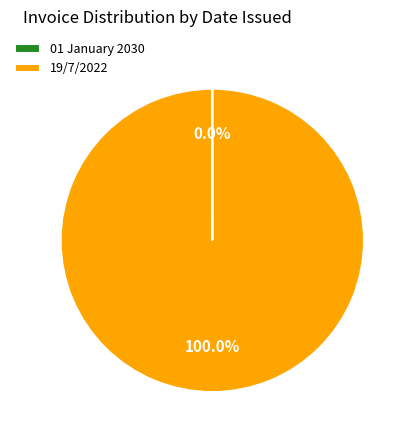

Is there any slice that represents more than half of the pie?

Yes